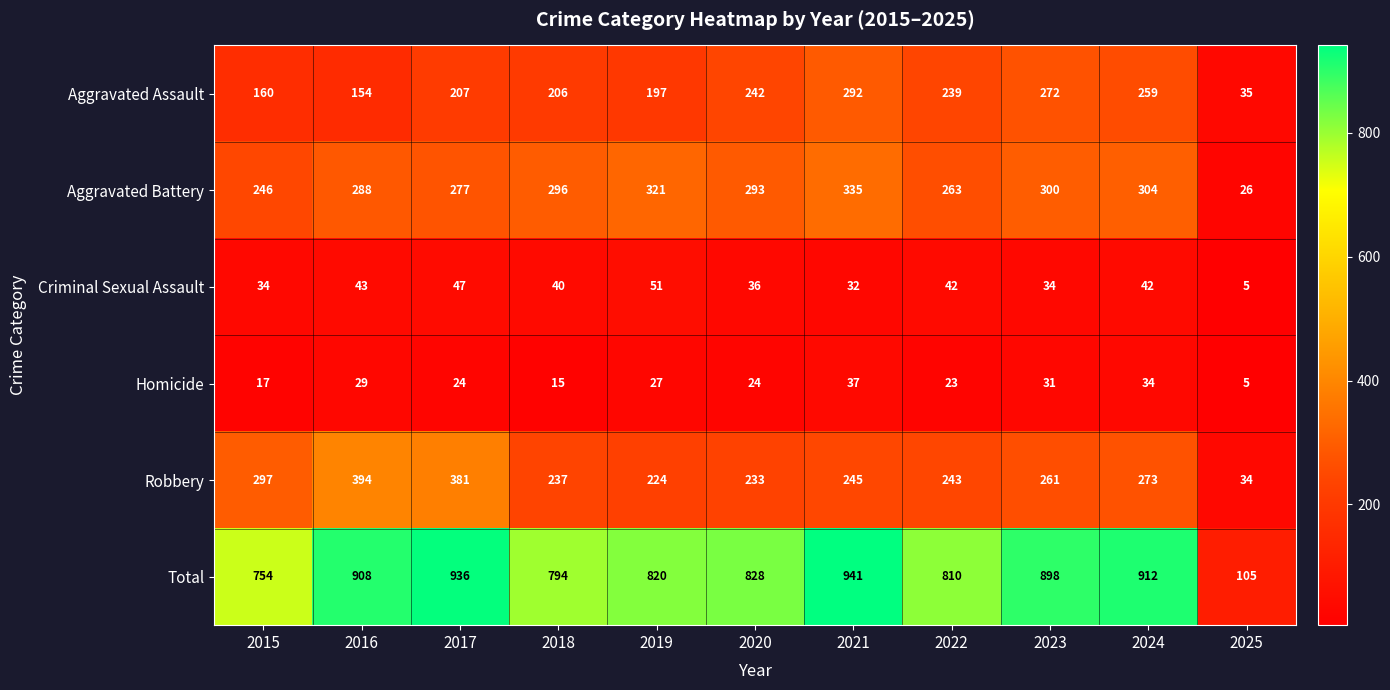

At how many categories does at least one series exceed 236?

10